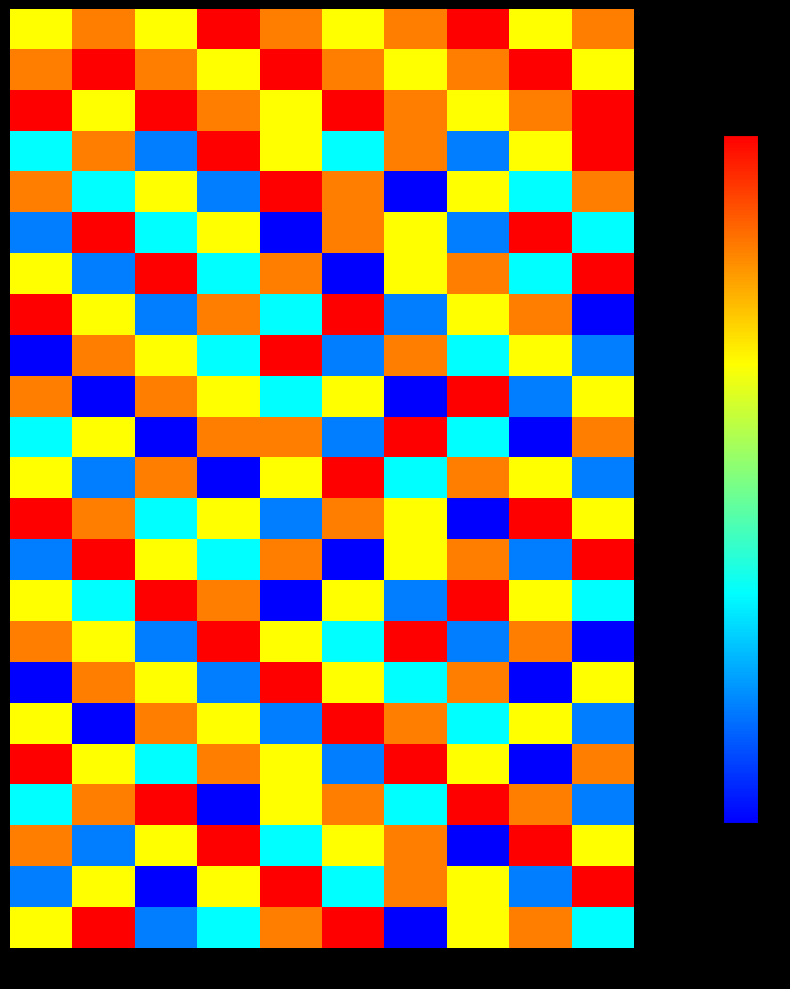

Which series has the widest spread of values?

Anmolpreet Singh